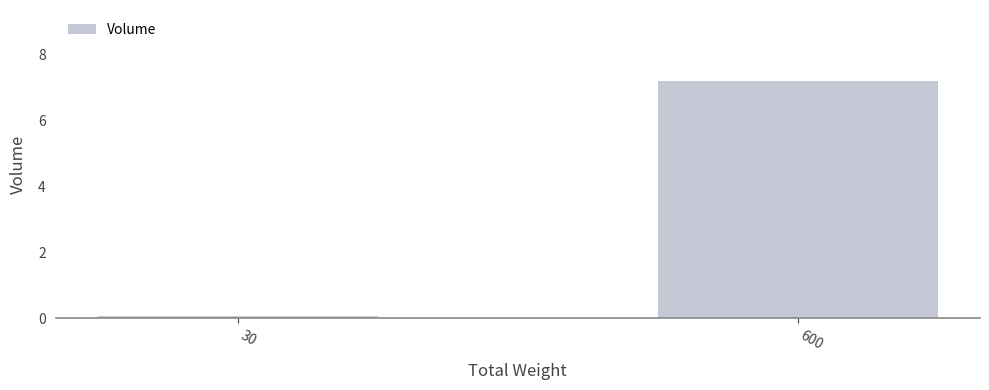

Which label corresponds to the smallest value in the chart?

30